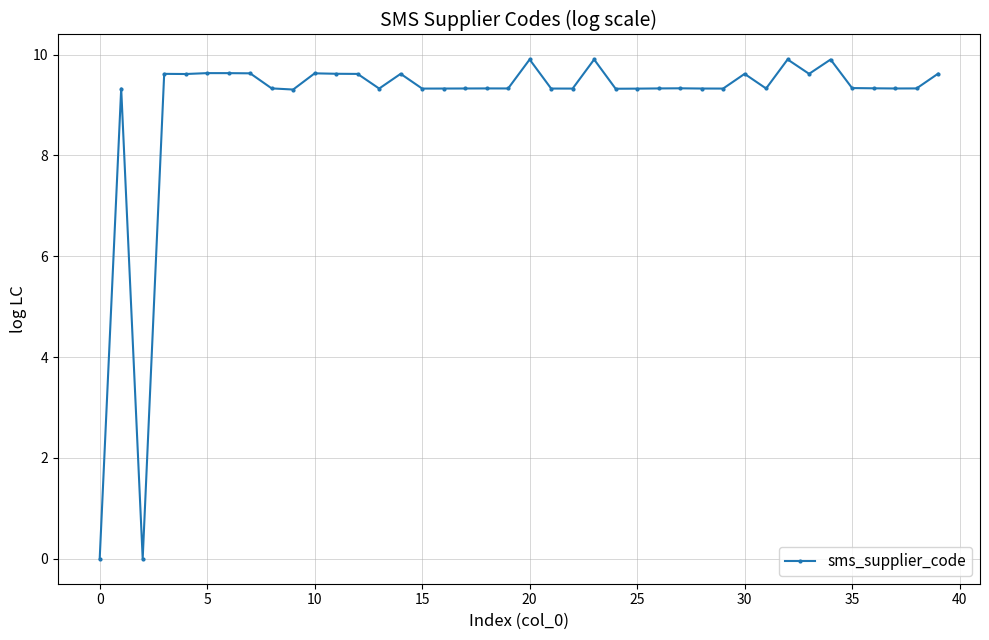

What is the sum of all values?

360.3